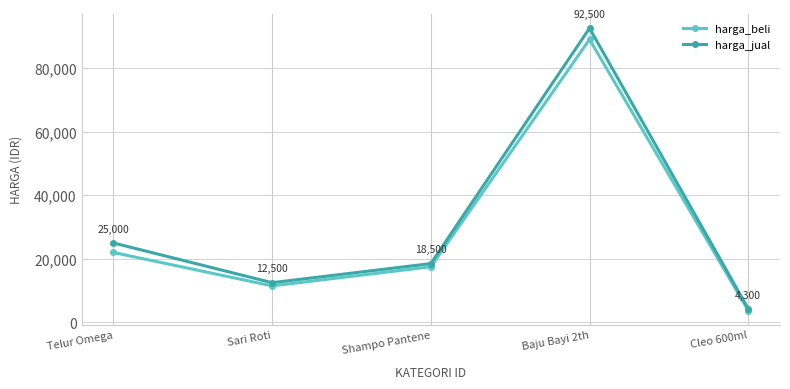

True or false: harga_jual and harga_beli intersect in this chart.

False